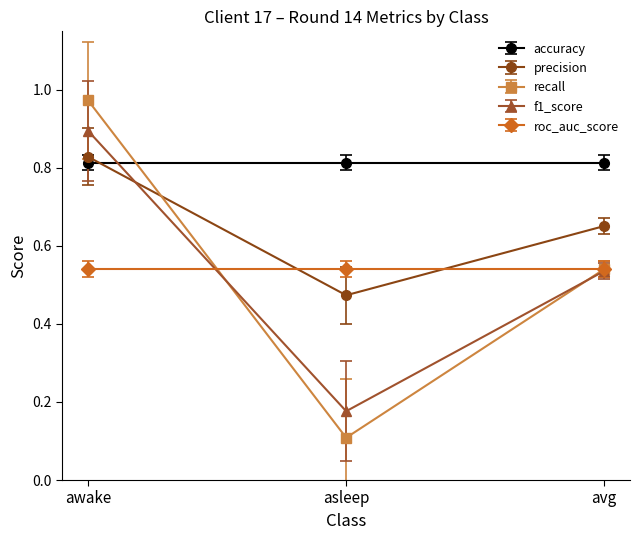

What is the minimum value shown in the chart?

0.1